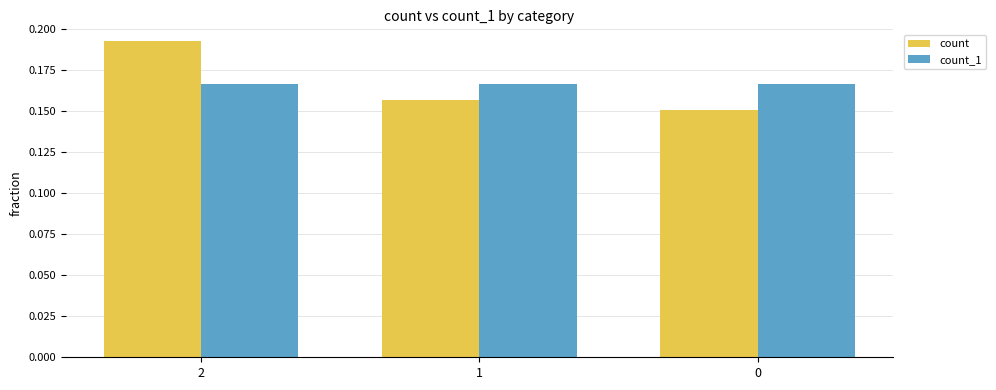

Which series has the widest spread of values?

count